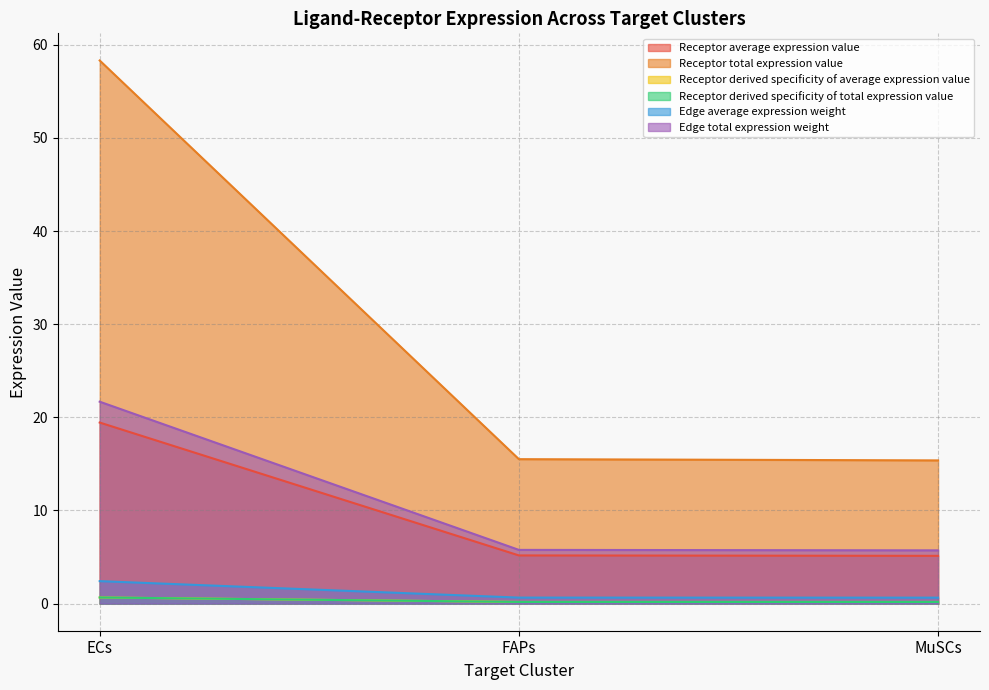

What is the difference between the maximum and minimum values in the Receptor total expression value series?

42.9